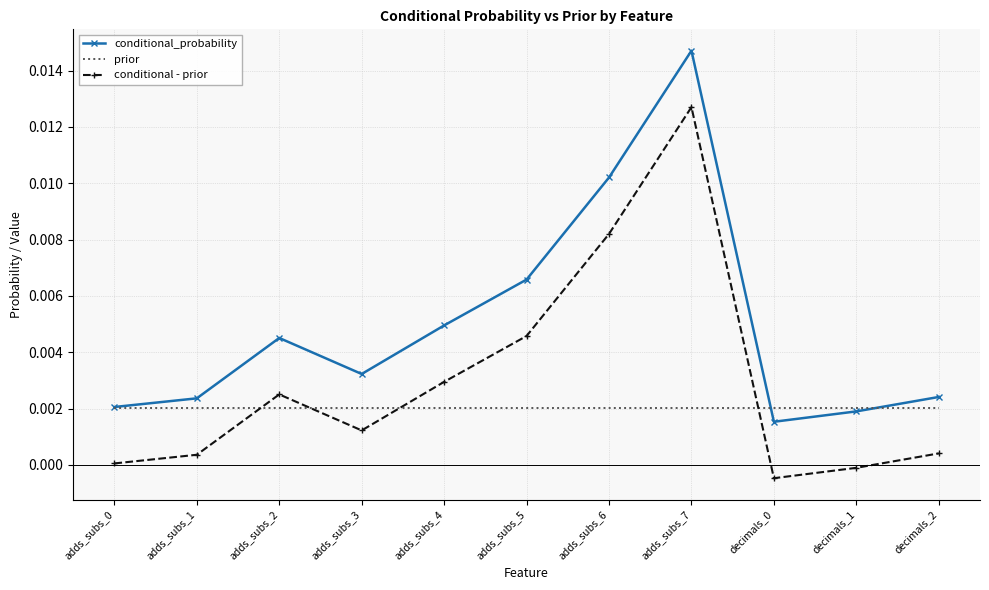

Where is the first local maximum for conditional_probability?

adds_subs_2